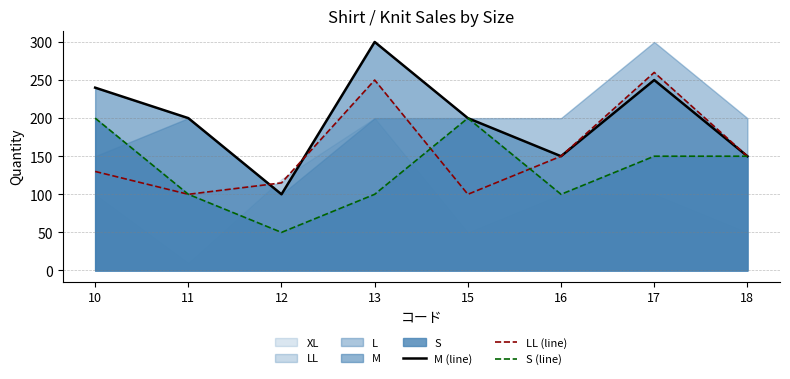

The M (line) series shows 200 at 15. True or false?

True